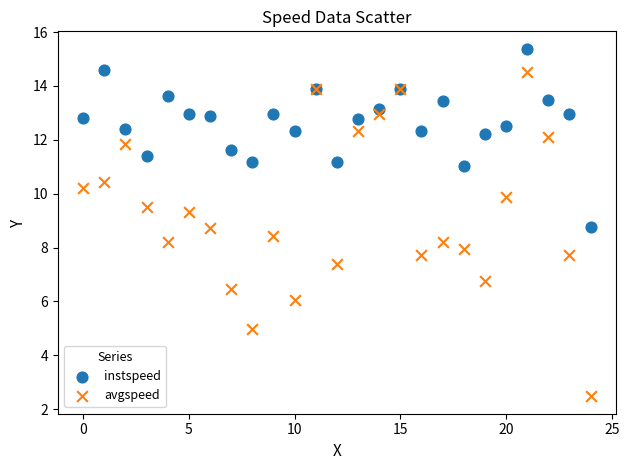

Which series reaches the maximum Y coordinate?

instspeed